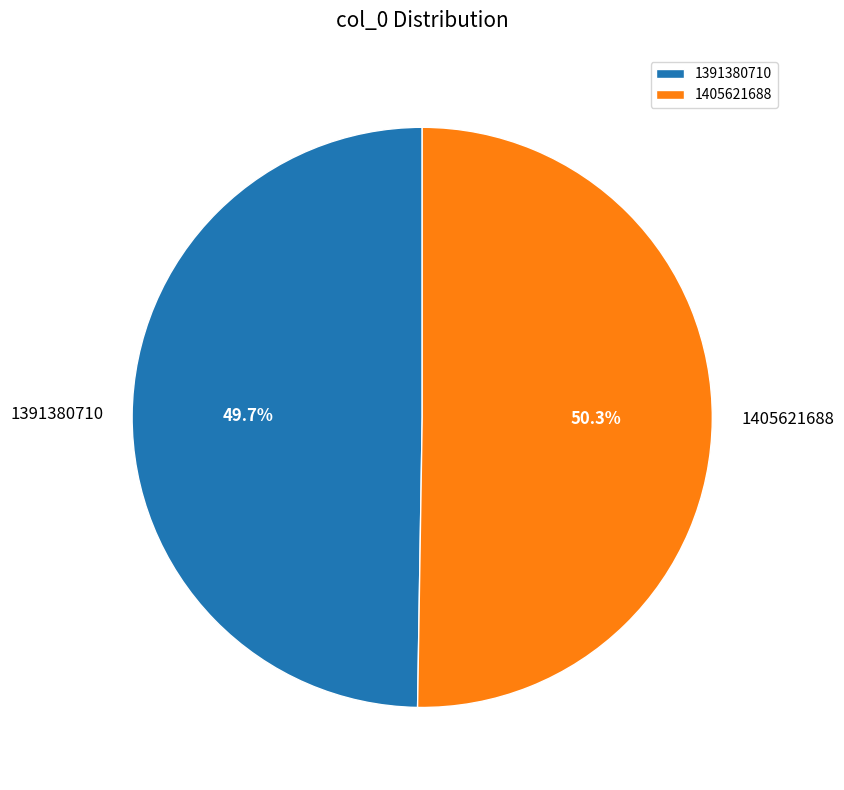

True or false: 1391380710 accounts for 50% of the total.

True